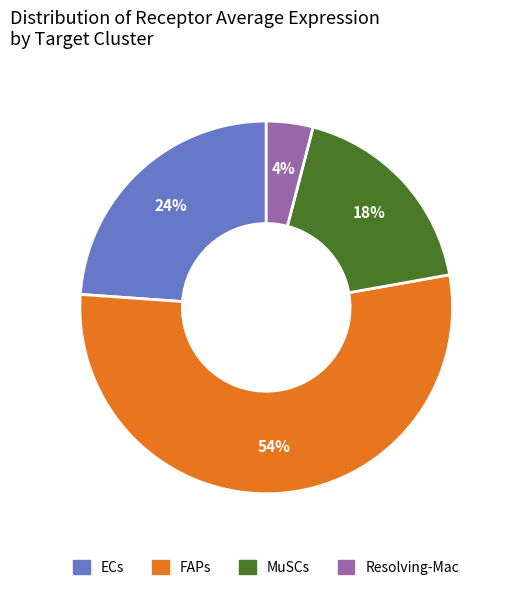

Between FAPs and MuSCs, which is larger?

FAPs